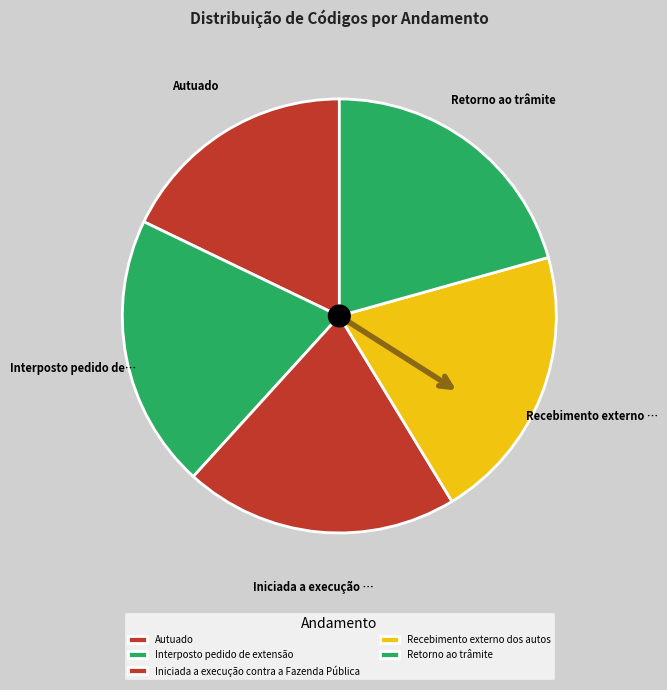

Is it true that Retorno ao trâmite is 34% of the pie?

False